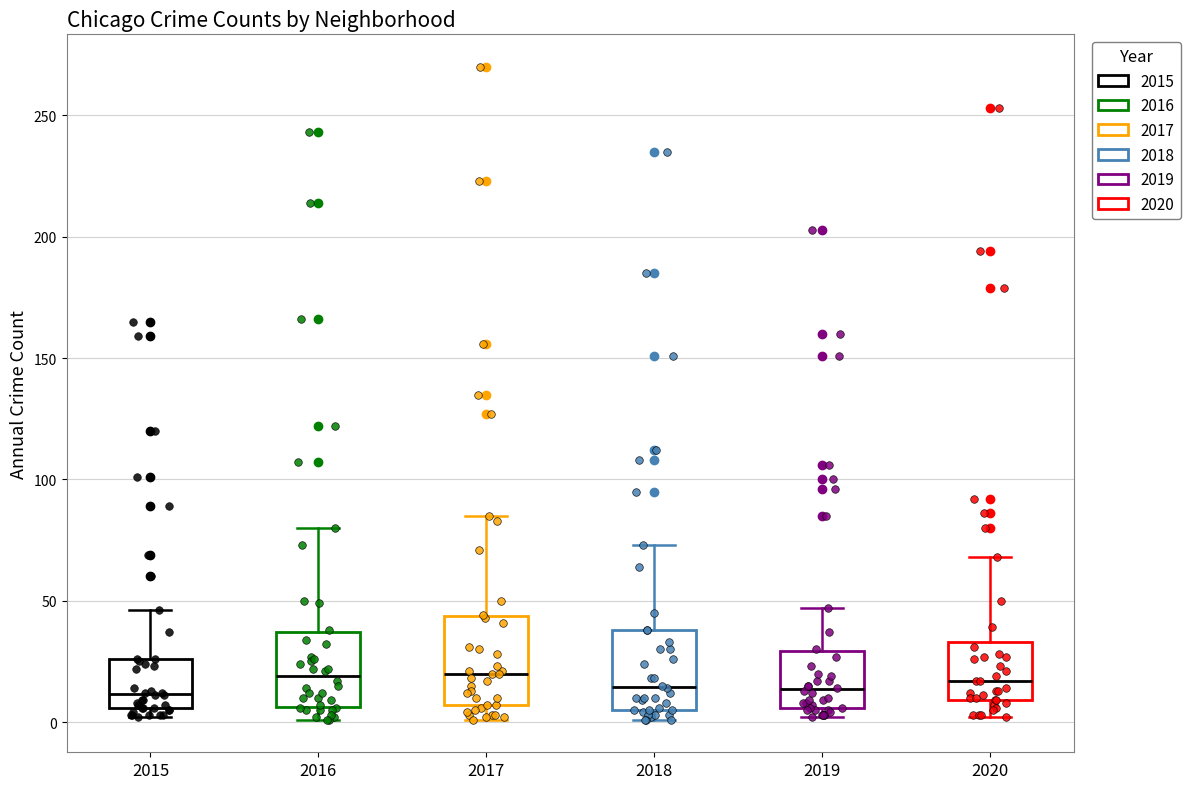

Reading left to right, read every box against the y-axis: the position of its median line, the range the box covers, and the ends of its whiskers. The values are not printed on the chart, so give them approximately, as read against the axis.

2015: median 10, box 5 to 25, whiskers 0 to 45
2016: median 20, box 5 to 35, whiskers 0 to 80
2017: median 20, box 5 to 45, whiskers 0 to 85
2018: median 15, box 5 to 40, whiskers 0 to 75
2019: median 15, box 5 to 30, whiskers 0 to 45
2020: median 15, box 10 to 35, whiskers 0 to 70